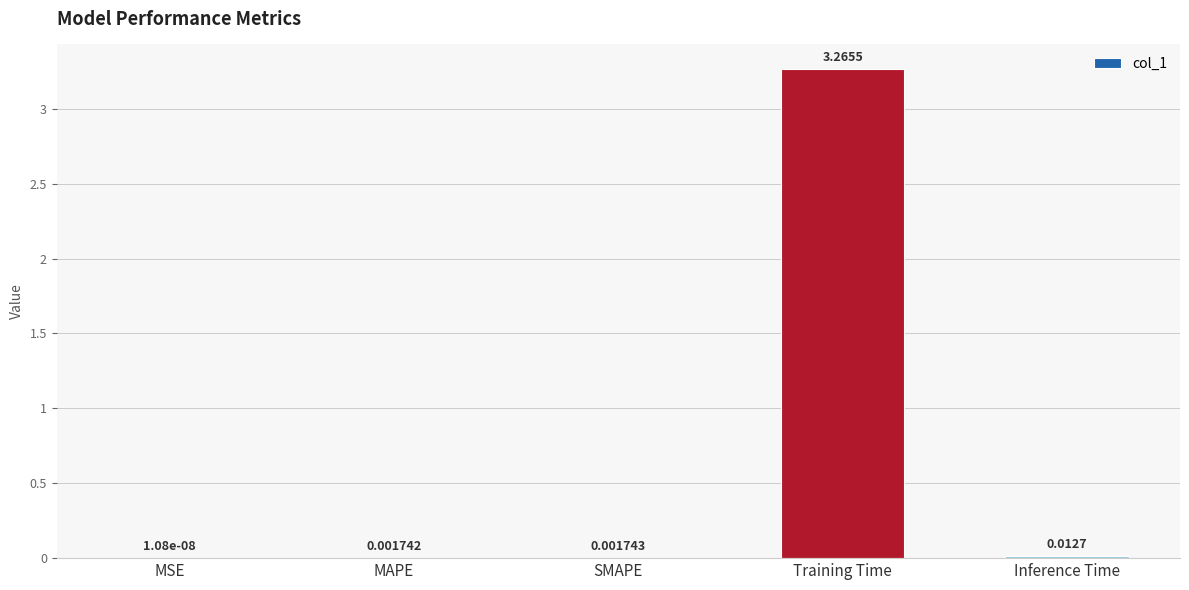

Between Inference Time and MSE, which is larger?

Inference Time